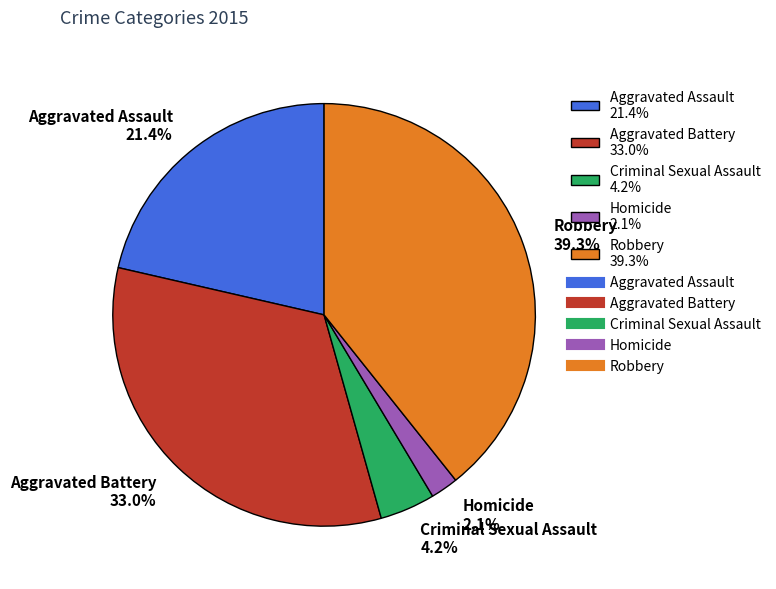

To the nearest percent, what is the difference between the Robbery and Homicide slice percentages?

37%